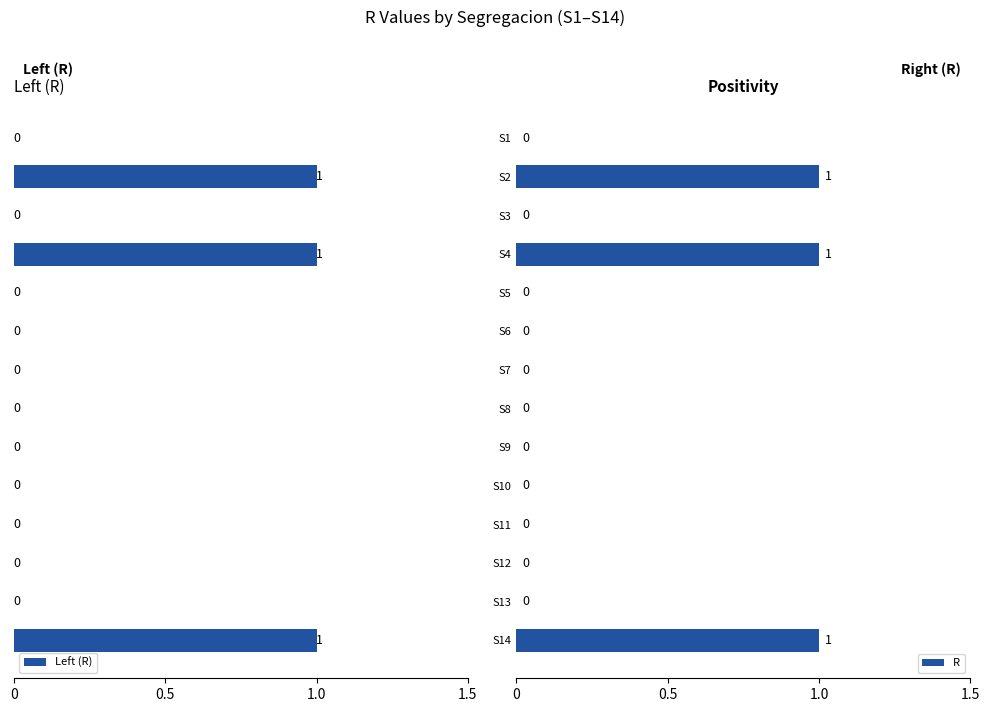

The R series shows 1 at S4. True or false?

True